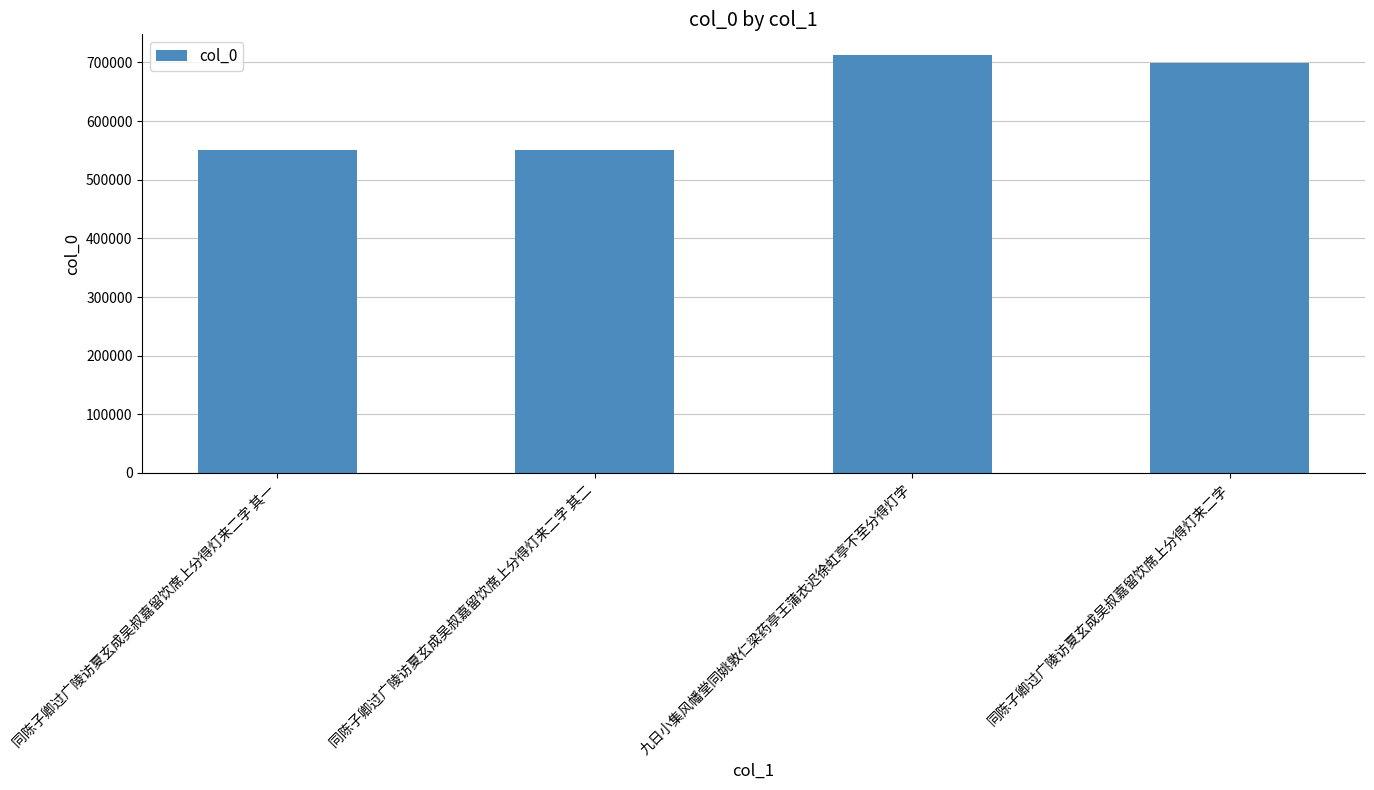

Does the chart contain stacked bars?

No